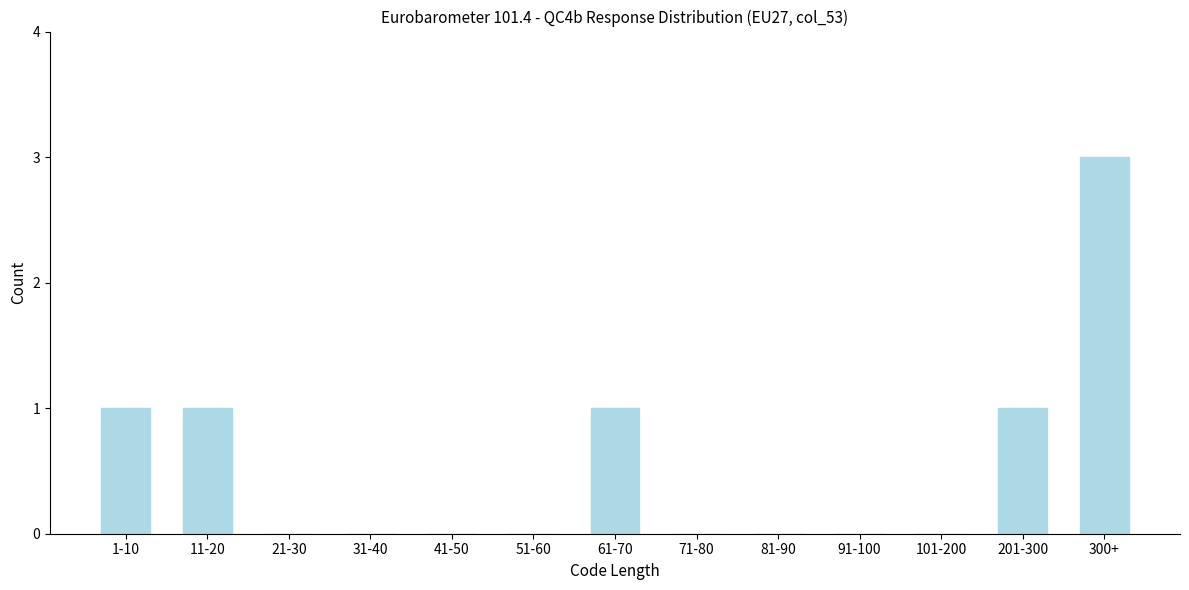

Reading left to right, what are all the values shown in this chart?

1-10=1	11-20=1	21-30=0	31-40=0	41-50=0	51-60=0	61-70=1	71-80=0	81-90=0	91-100=0	101-200=0	201-300=1	300+=3